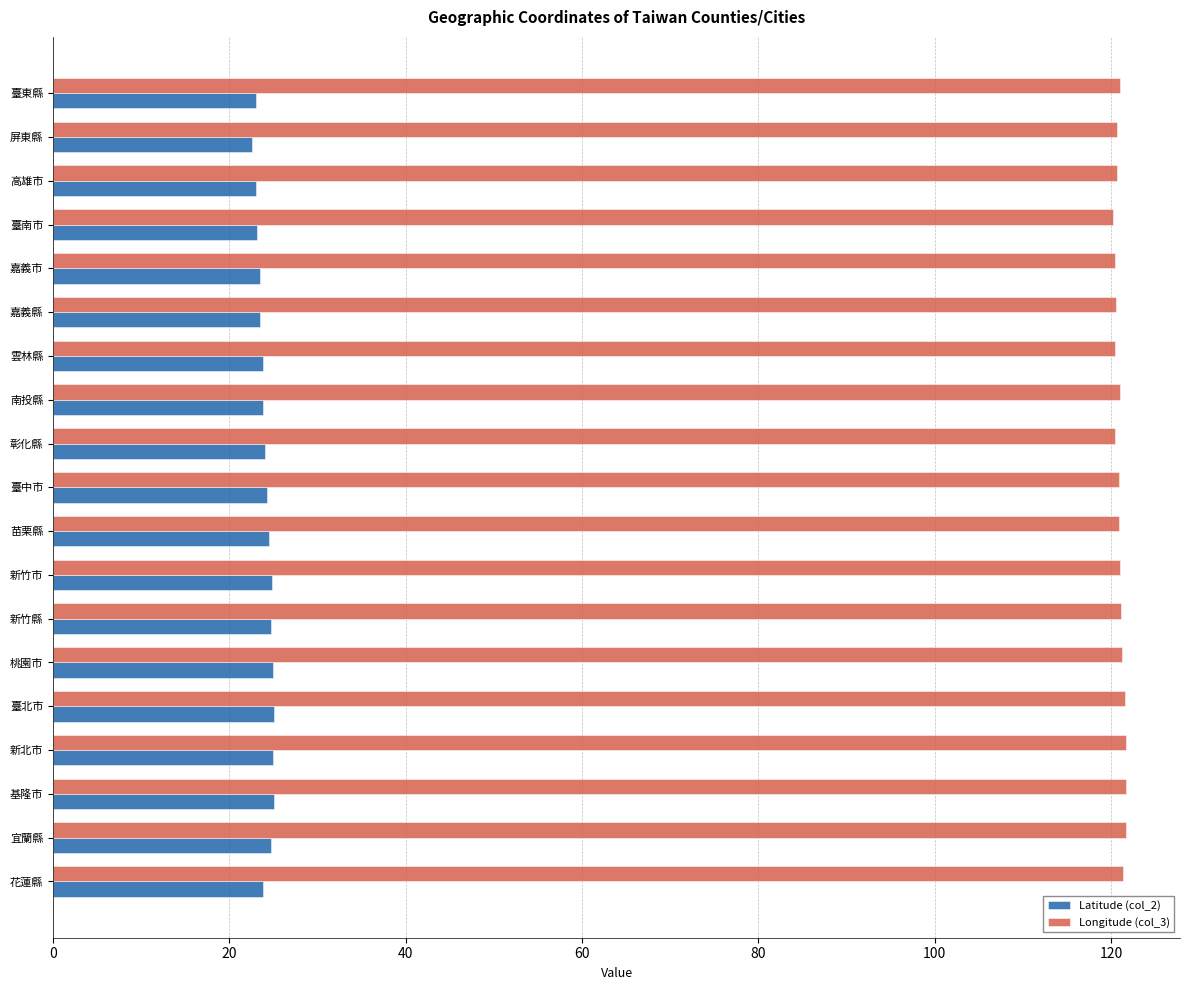

What is the total value across all series at 高雄市?

143.7